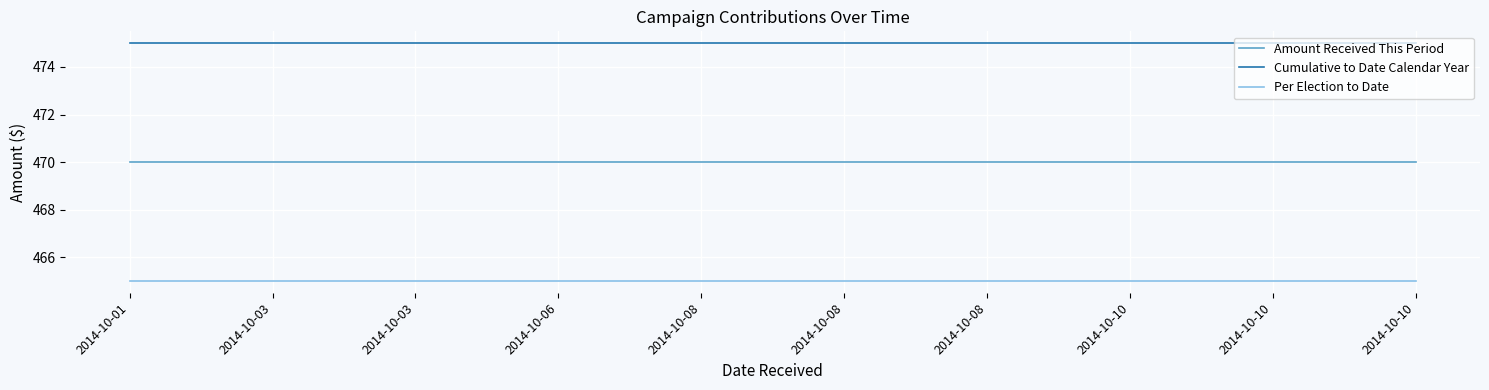

Reading left to right, transcribe all the data shown in this chart.

Amount Received This Period: 2014-10-01=470	2014-10-03=470	2014-10-03=470	2014-10-06=470	2014-10-08=470	2014-10-08=470	2014-10-08=470	2014-10-10=470	2014-10-10=470	2014-10-10=470
Cumulative to Date Calendar Year: 2014-10-01=475	2014-10-03=475	2014-10-03=475	2014-10-06=475	2014-10-08=475	2014-10-08=475	2014-10-08=475	2014-10-10=475	2014-10-10=475	2014-10-10=475
Per Election to Date: 2014-10-01=465	2014-10-03=465	2014-10-03=465	2014-10-06=465	2014-10-08=465	2014-10-08=465	2014-10-08=465	2014-10-10=465	2014-10-10=465	2014-10-10=465